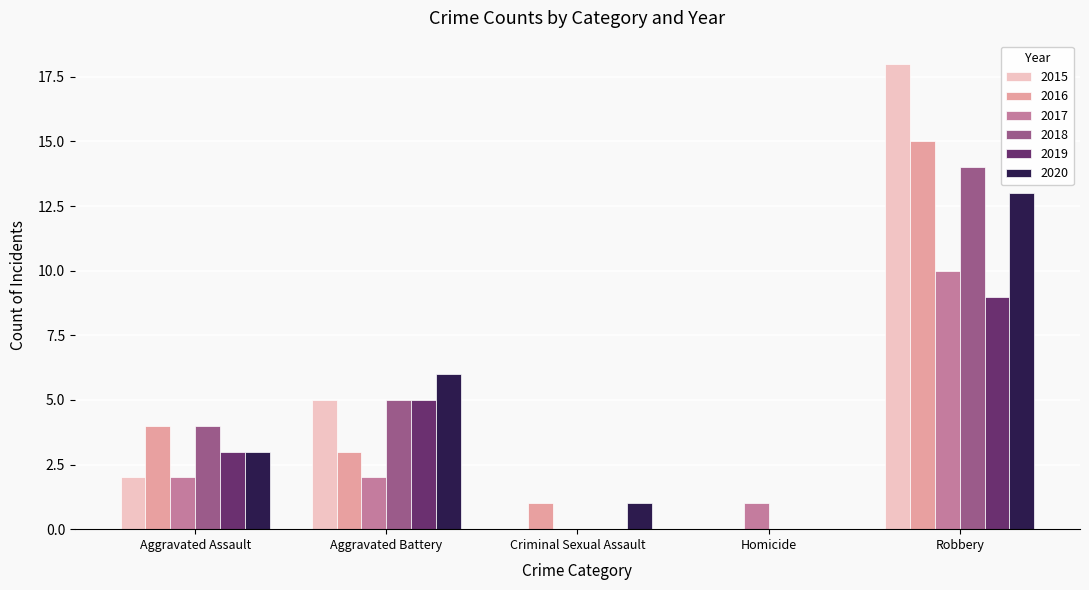

At which category is the sum across all series the highest?

Robbery